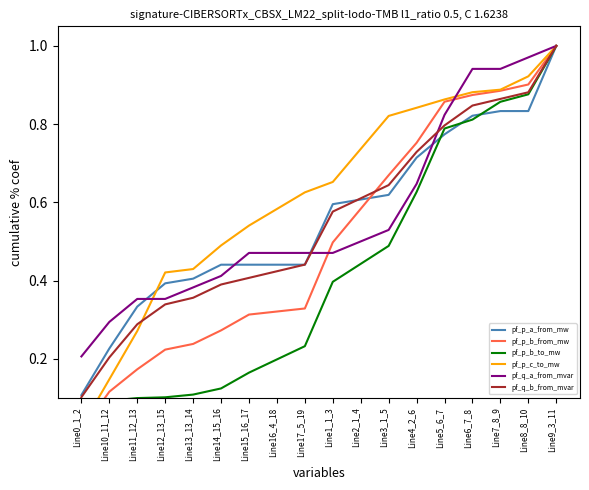

Rank the categories by pf_p_b_to_mw value from highest to lowest.

Line9_3_11, Line8_8_10, Line7_8_9, Line6_7_8, Line5_6_7, Line4_2_6, Line3_1_5, Line2_1_4, Line1_1_3, Line17_5_19, Line16_4_18, Line15_16_17, Line14_15_16, Line13_13_14, Line12_13_15, Line11_12_13, Line10_11_12, Line0_1_2